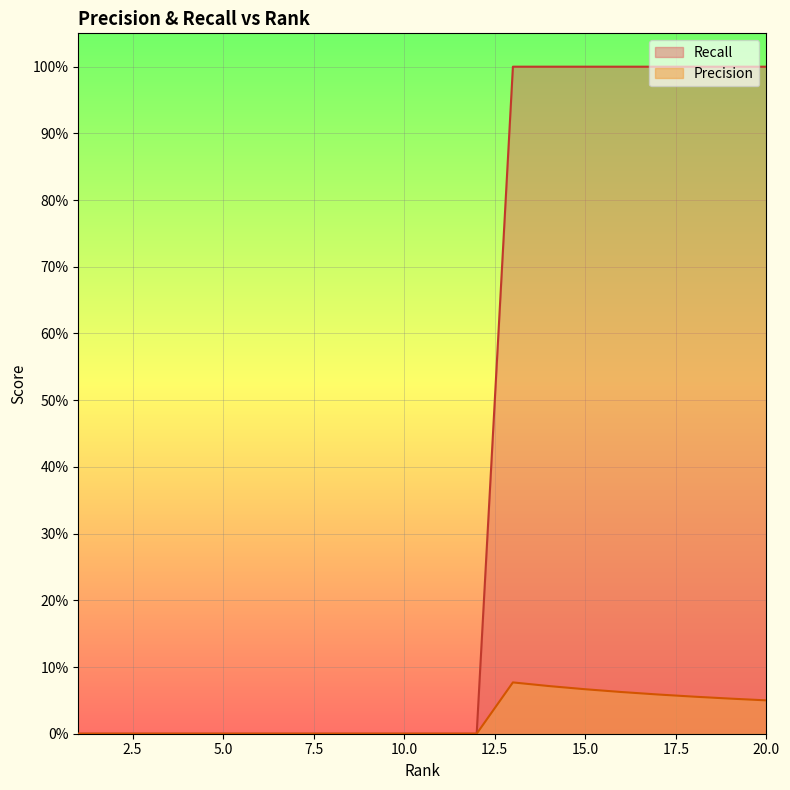

At how many categories does at least one series exceed 0?

8